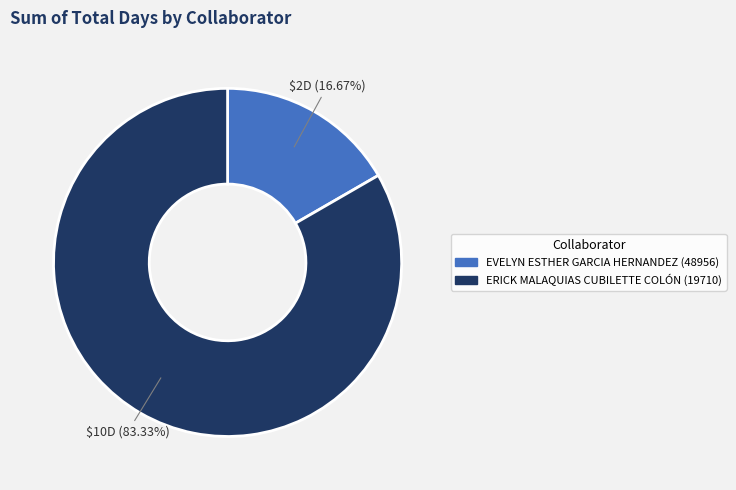

What percentage do EVELYN ESTHER GARCIA HERNANDEZ (48956) and ERICK MALAQUIAS CUBILETTE COLÓN (19710) together represent?

100.0%